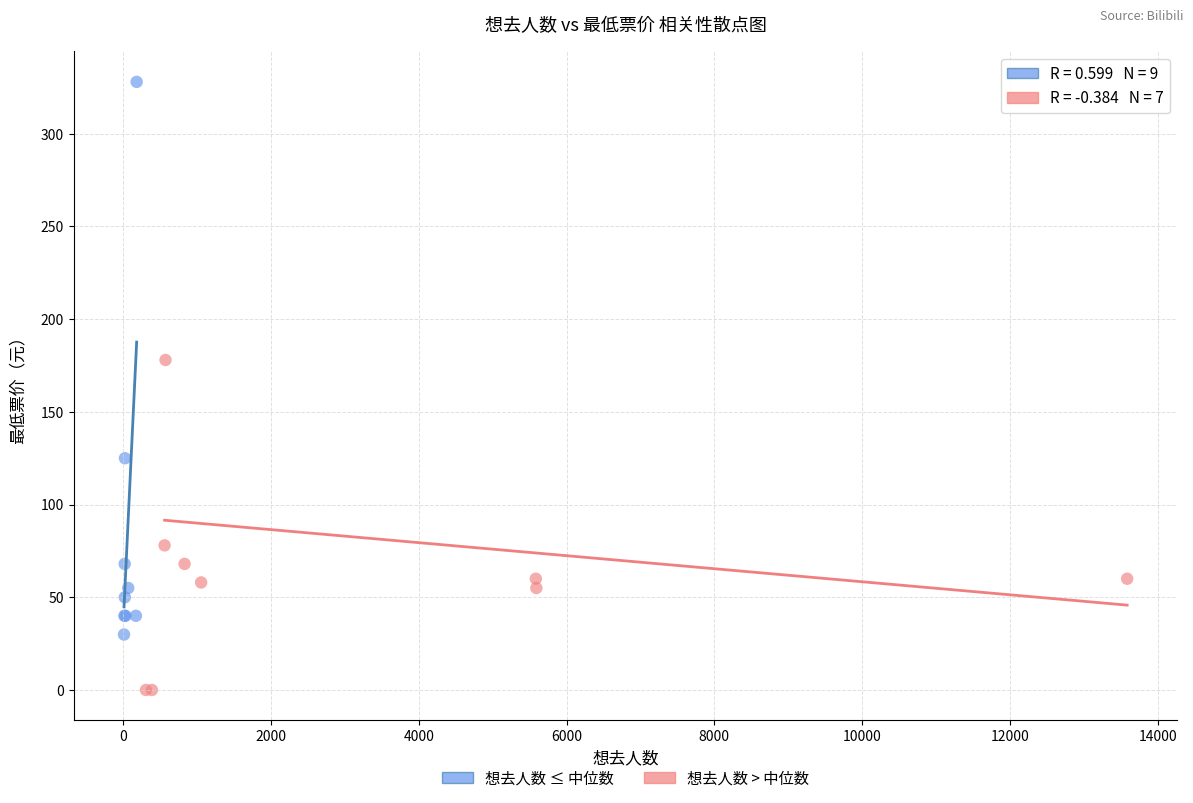

Which series reaches the maximum Y coordinate?

想去人数 ≤ 中位数